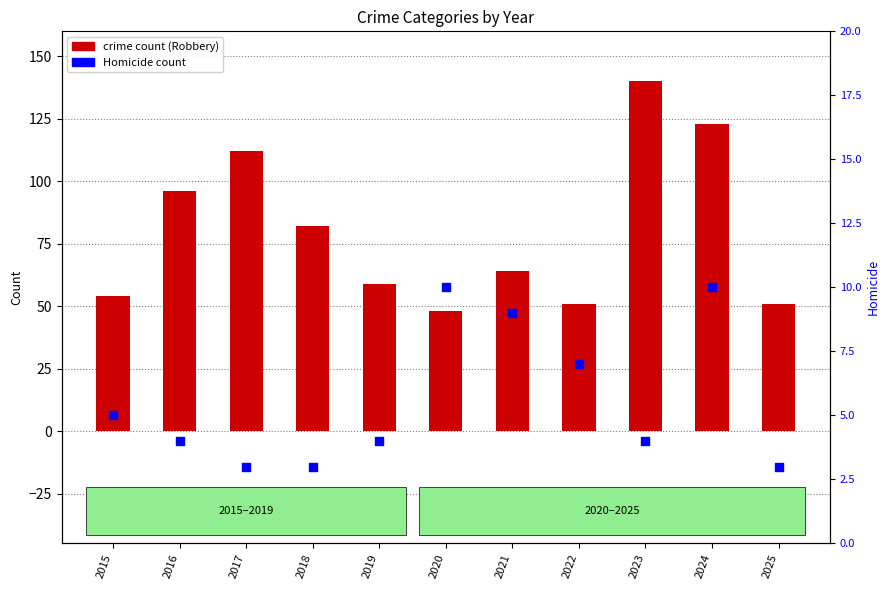

Which series has the largest Y range (max minus min)?

crime count (Robbery)